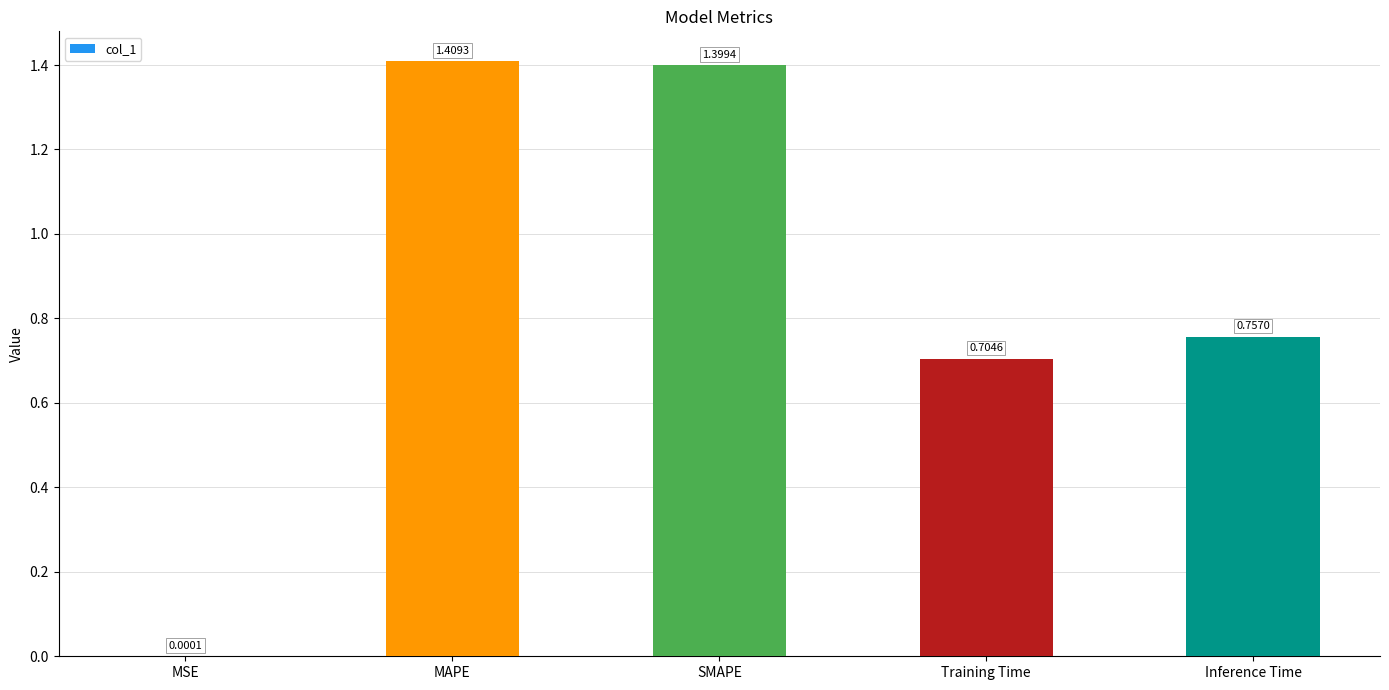

How many categories are shown in the chart?

5